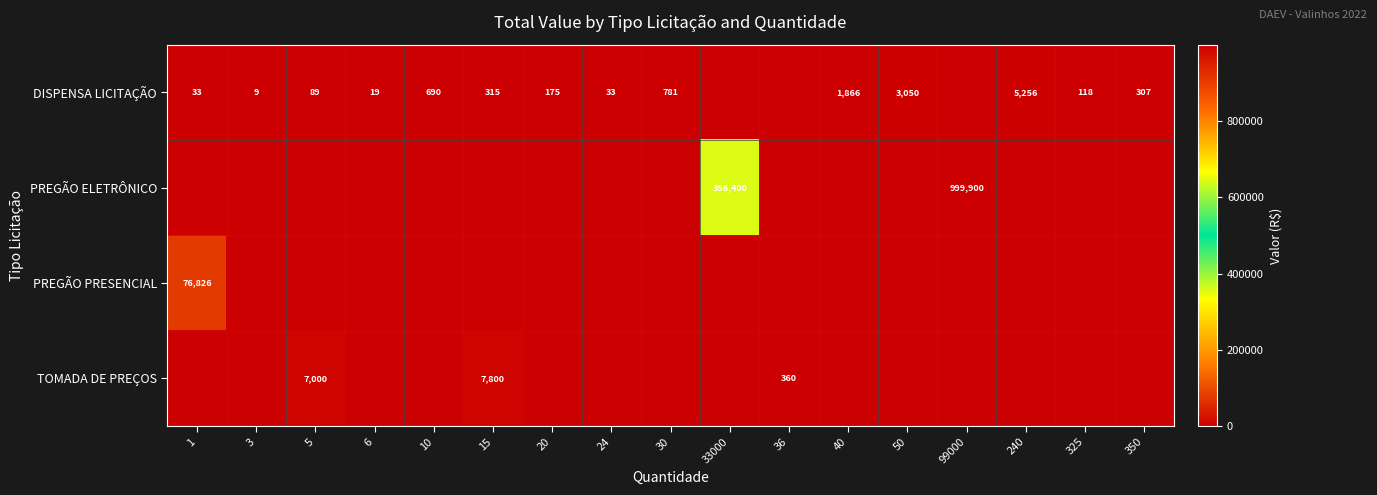

Is it true that DISPENSA LICITAÇÃO equals 200 at 325?

False